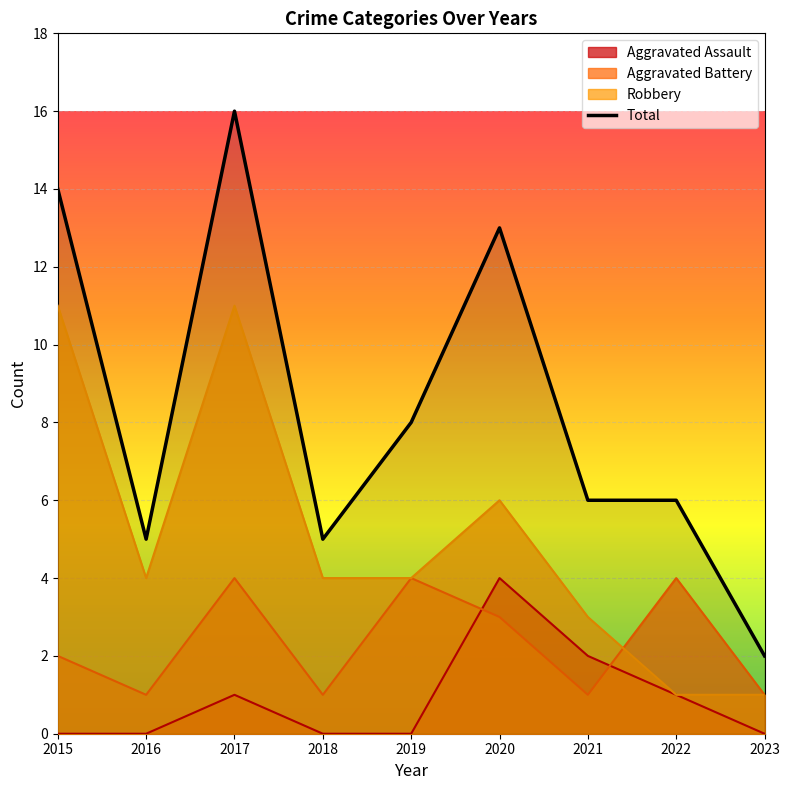

At which label does the data first exceed 6?

2015